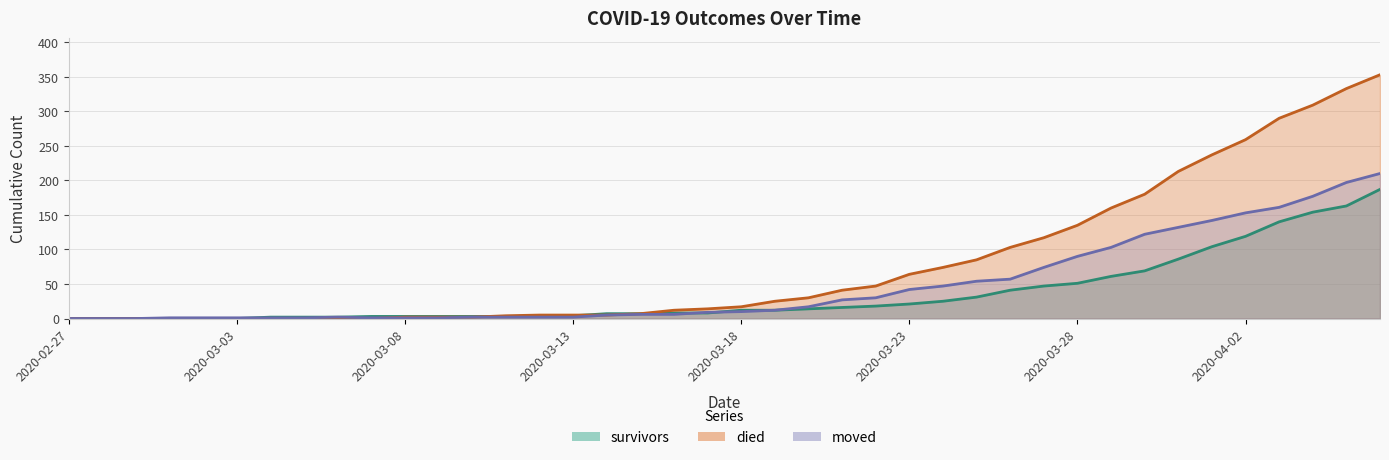

How many data points in died are above 17?

19